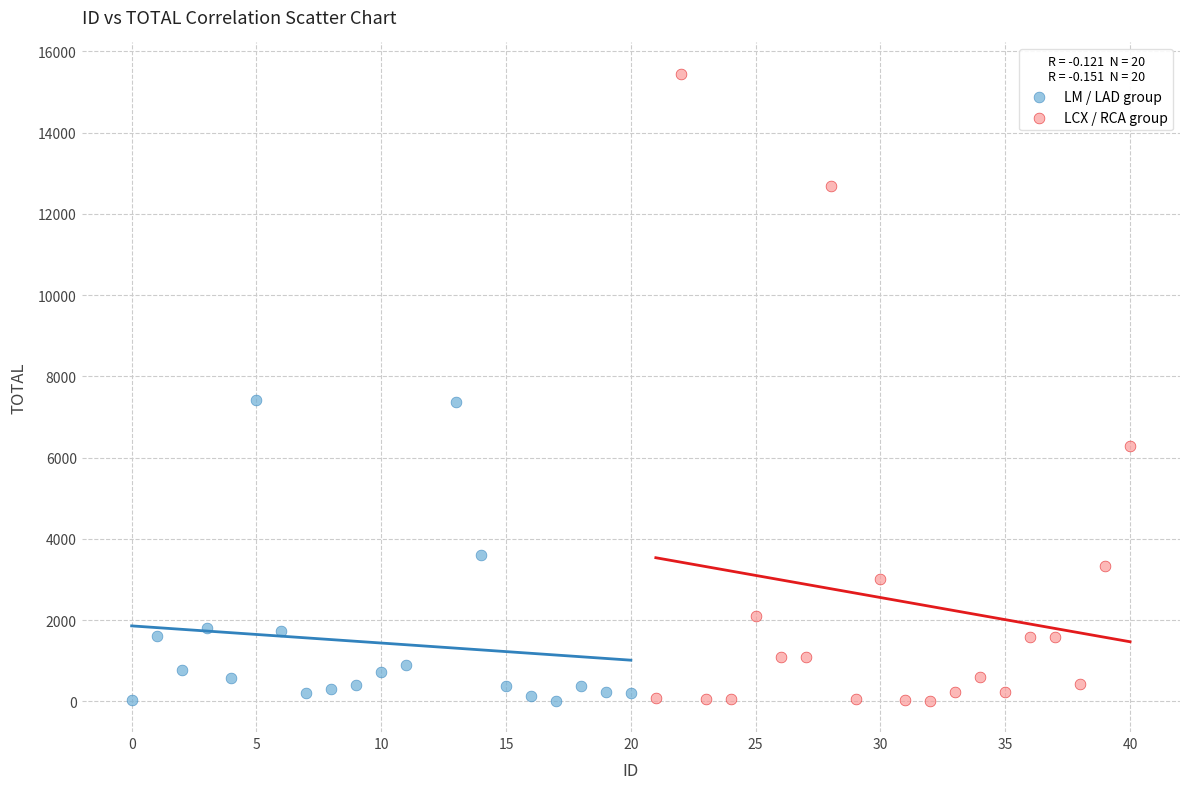

What are all the series names shown in the legend?

LM / LAD group, LCX / RCA group